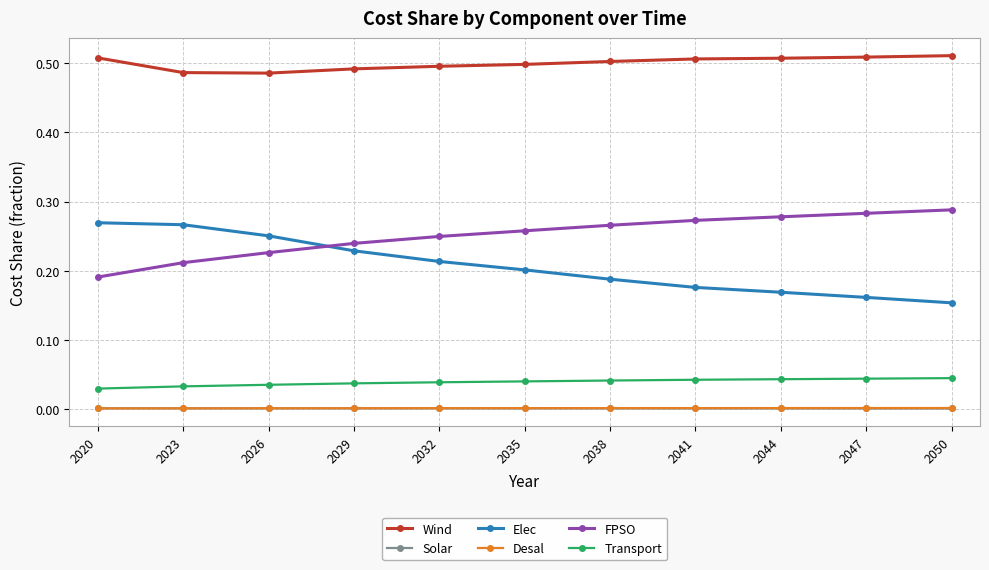

Which series has the largest total across all categories?

Wind